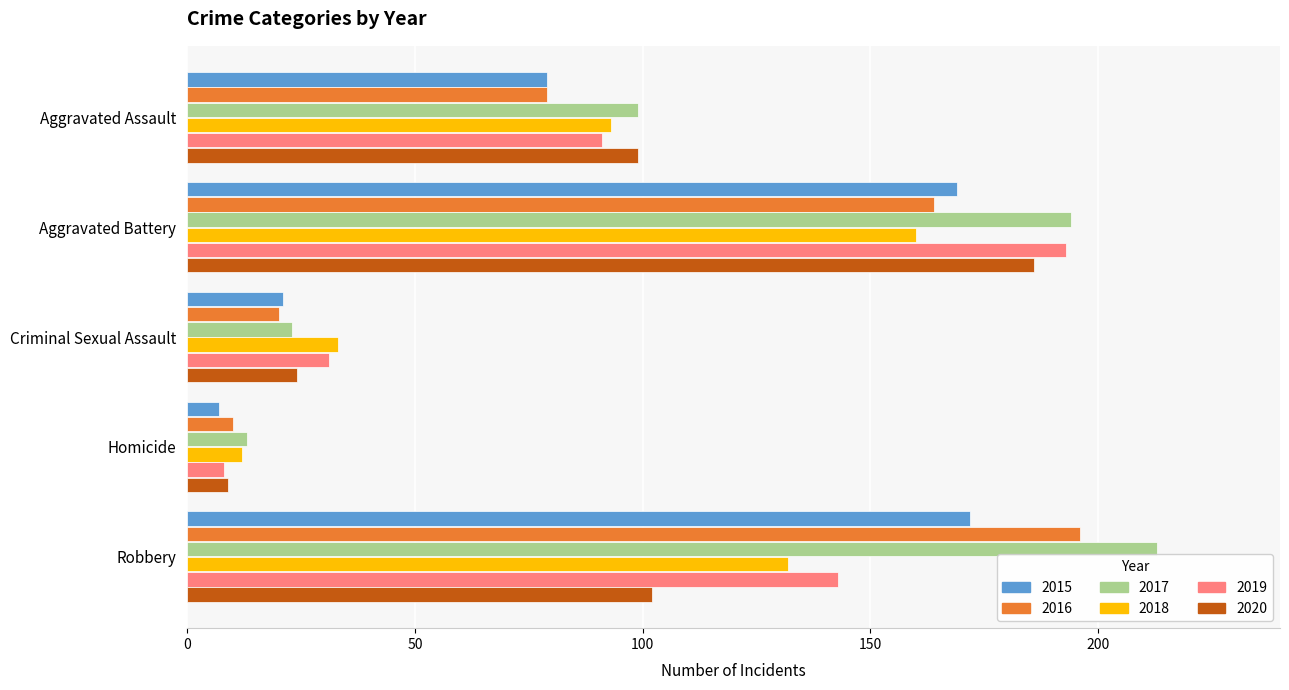

Is it true that 2018 equals 214 at Robbery?

False